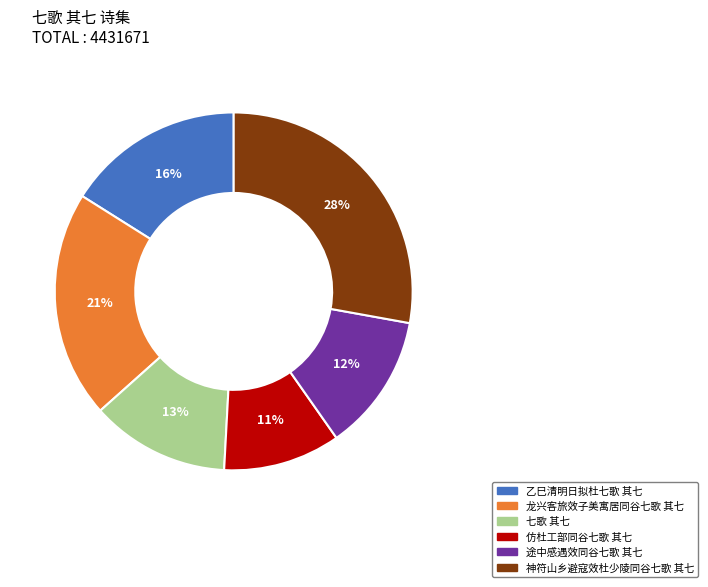

Is it true that 乙巳清明日拟杜七歌 其七 is 16% of the pie?

True